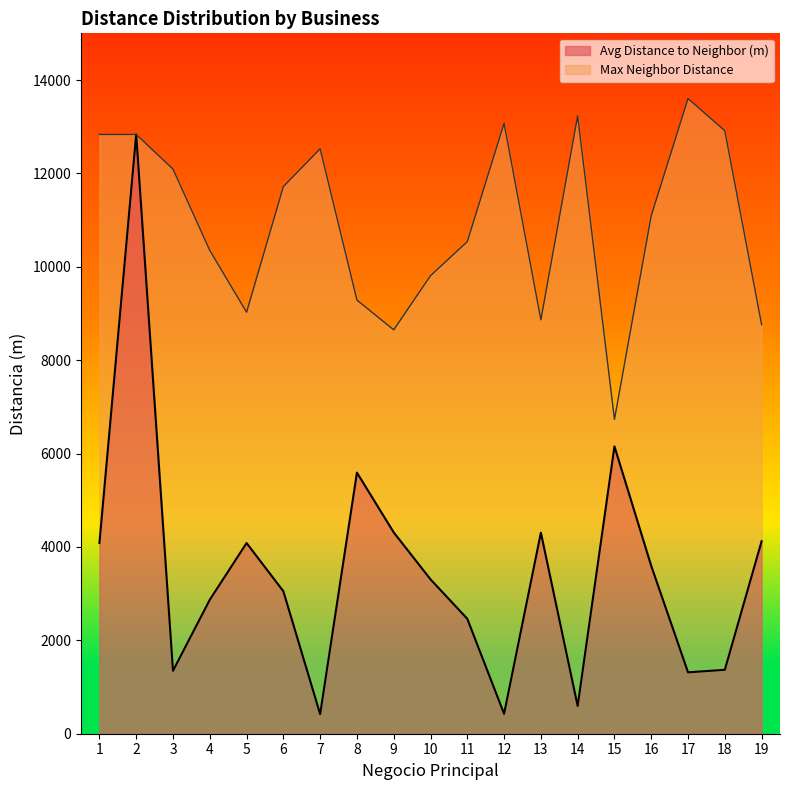

Does the chart display data point markers on the line(s)?

No